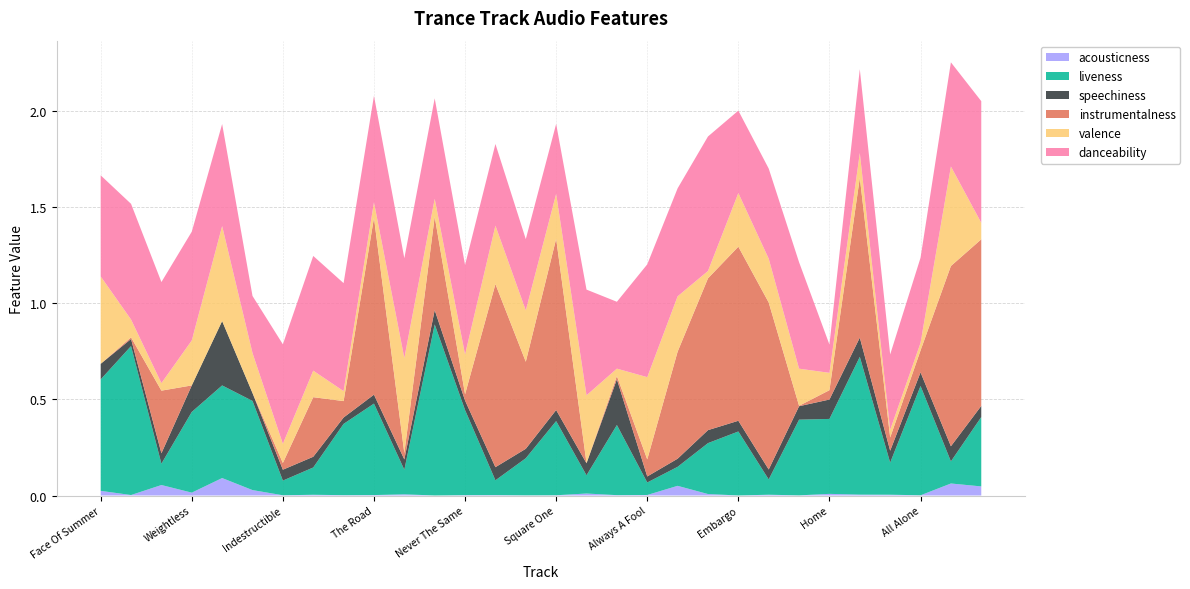

Reading left to right, extract all data points from this chart.

acousticness: 0.0	0.0	0.1	0.0	0.1	0.0	0.0	0.0	0.0	0.0	0.0	0.0	0.0	0.0	0.0	0.0	0.0	0.0	0.0	0.1	0.0	0.0	0.0	0.0	0.0	0.0	0.0	0.0	0.1	0.0
liveness: 0.6	0.8	0.1	0.4	0.5	0.5	0.1	0.1	0.4	0.5	0.1	0.9	0.4	0.1	0.2	0.4	0.1	0.4	0.1	0.1	0.3	0.3	0.1	0.4	0.4	0.7	0.2	0.6	0.1	0.4
speechiness: 0.1	0.0	0.1	0.1	0.3	0.0	0.1	0.1	0.0	0.0	0.1	0.1	0.0	0.1	0.0	0.1	0.1	0.2	0.0	0.0	0.1	0.1	0.1	0.1	0.1	0.1	0.1	0.1	0.1	0.1
instrumentalness: 0.0	0.0	0.3	0.0	0.0	0.0	0.0	0.3	0.1	0.9	0.0	0.5	0.0	1.0	0.5	0.9	0.0	0.0	0.1	0.6	0.8	0.9	0.9	0.0	0.0	0.8	0.1	0.1	0.9	0.9
valence: 0.5	0.1	0.0	0.2	0.5	0.2	0.1	0.1	0.1	0.1	0.5	0.1	0.2	0.3	0.3	0.2	0.4	0.0	0.4	0.3	0.0	0.3	0.2	0.2	0.1	0.1	0.0	0.0	0.5	0.1
danceability: 0.5	0.6	0.5	0.6	0.5	0.3	0.5	0.6	0.6	0.6	0.5	0.5	0.5	0.4	0.4	0.4	0.6	0.3	0.6	0.6	0.7	0.4	0.5	0.6	0.1	0.4	0.4	0.4	0.5	0.6